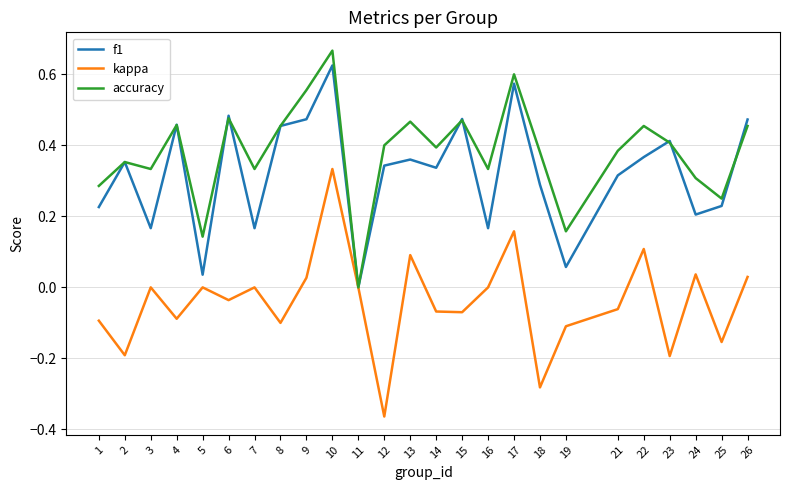

In kappa, how many points are lower than both neighbors (excluding endpoints)?

9